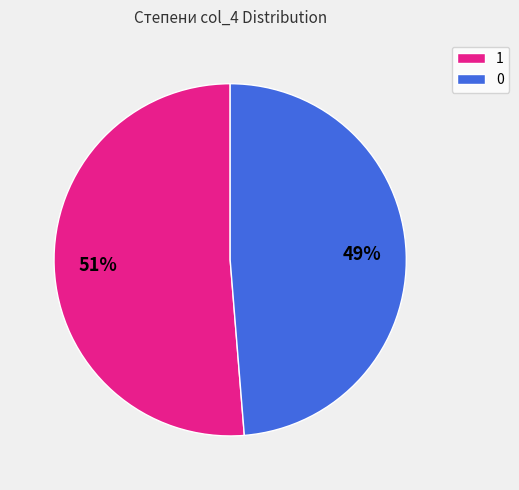

Is the sum of 0 and 1 greater than half?

Yes